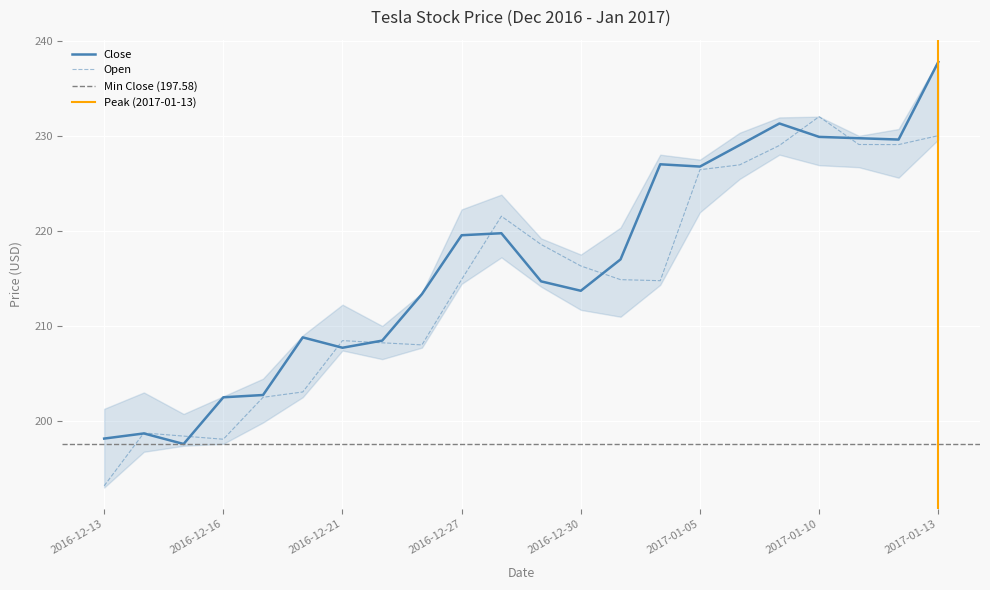

At which label does Open reach its peak?

2017-01-10